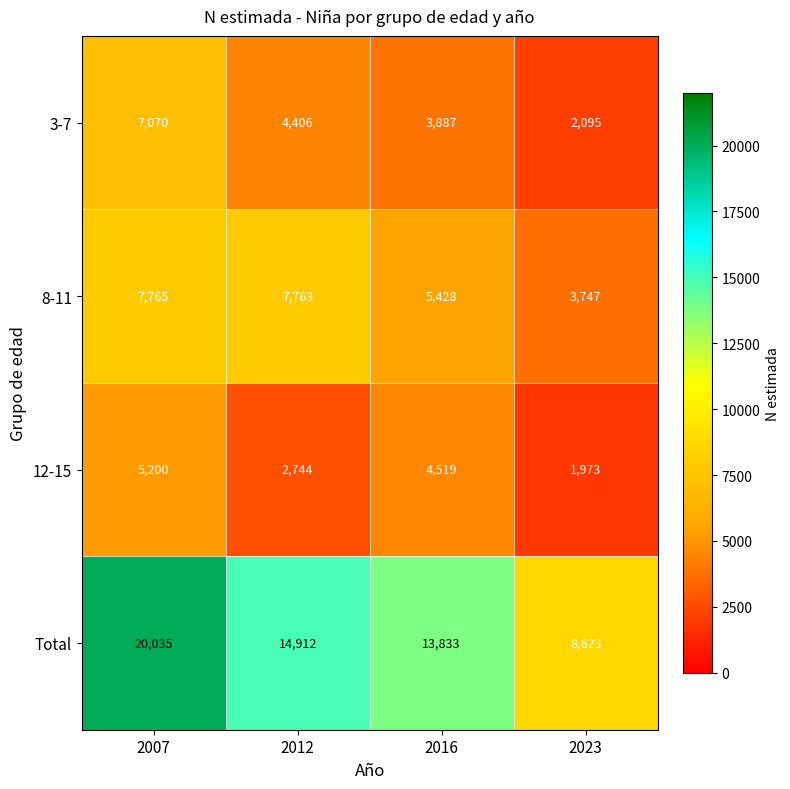

What is the difference between the maximum and minimum values in the 3-7 series?

4975